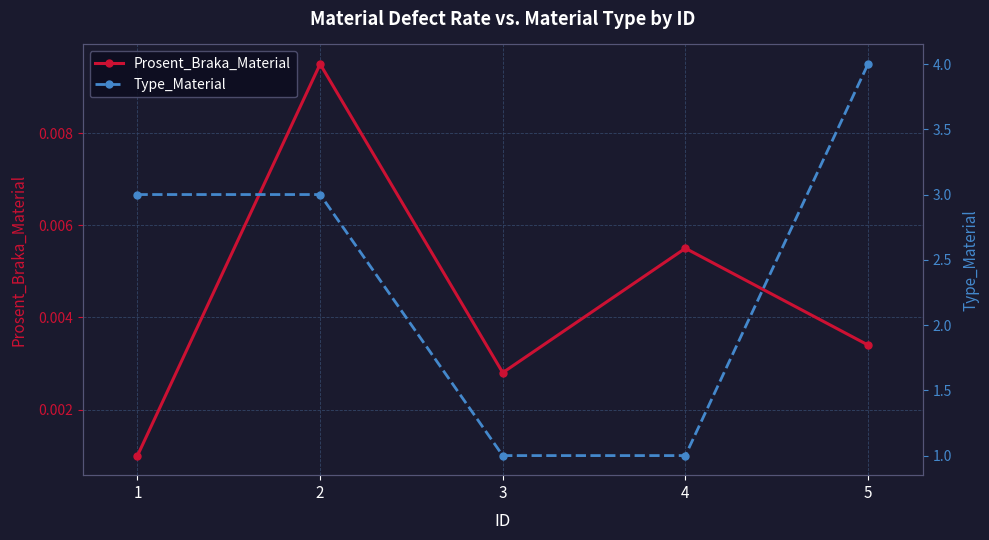

What are all the series names shown in the legend?

Prosent_Braka_Material, Type_Material